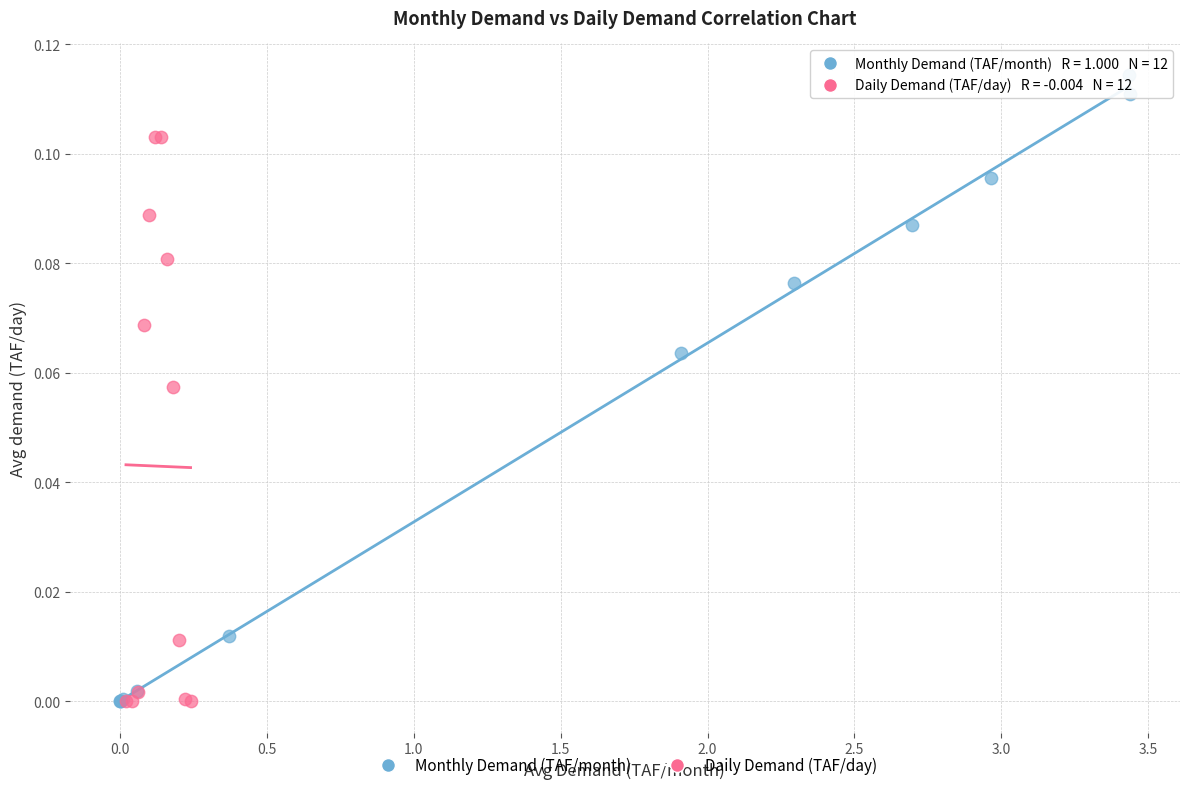

Which series reaches the maximum Y coordinate?

Monthly Demand (TAF/month)